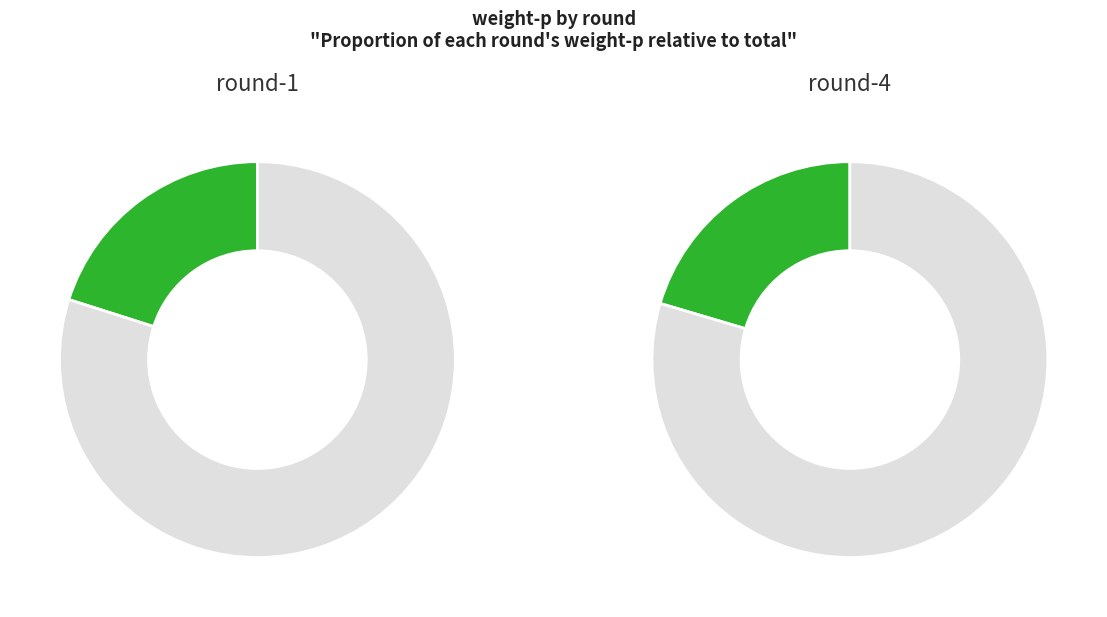

True or false: round-2 accounts for 34% of the total.

False